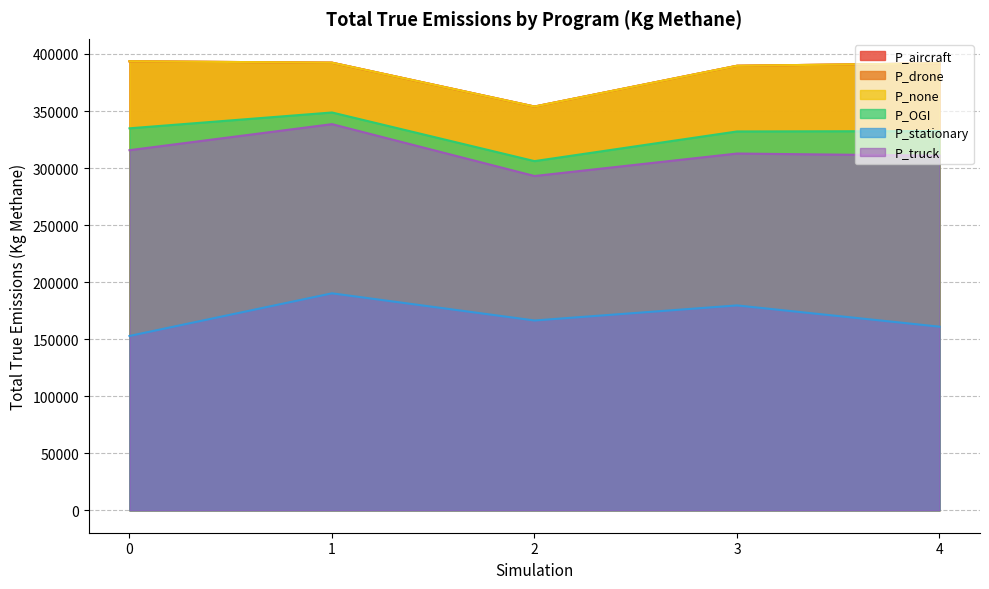

Does the chart display data point markers on the line(s)?

No